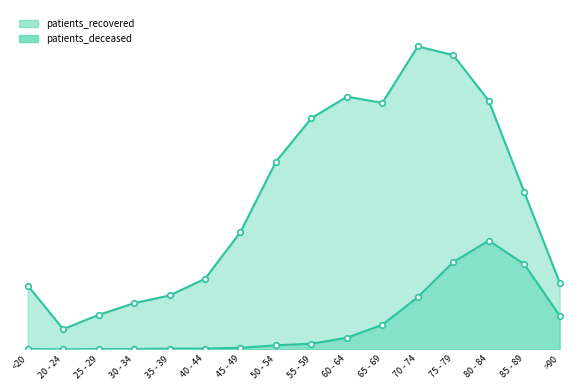

True or false: patients_deceased has more than 1 points higher than both neighbors.

False